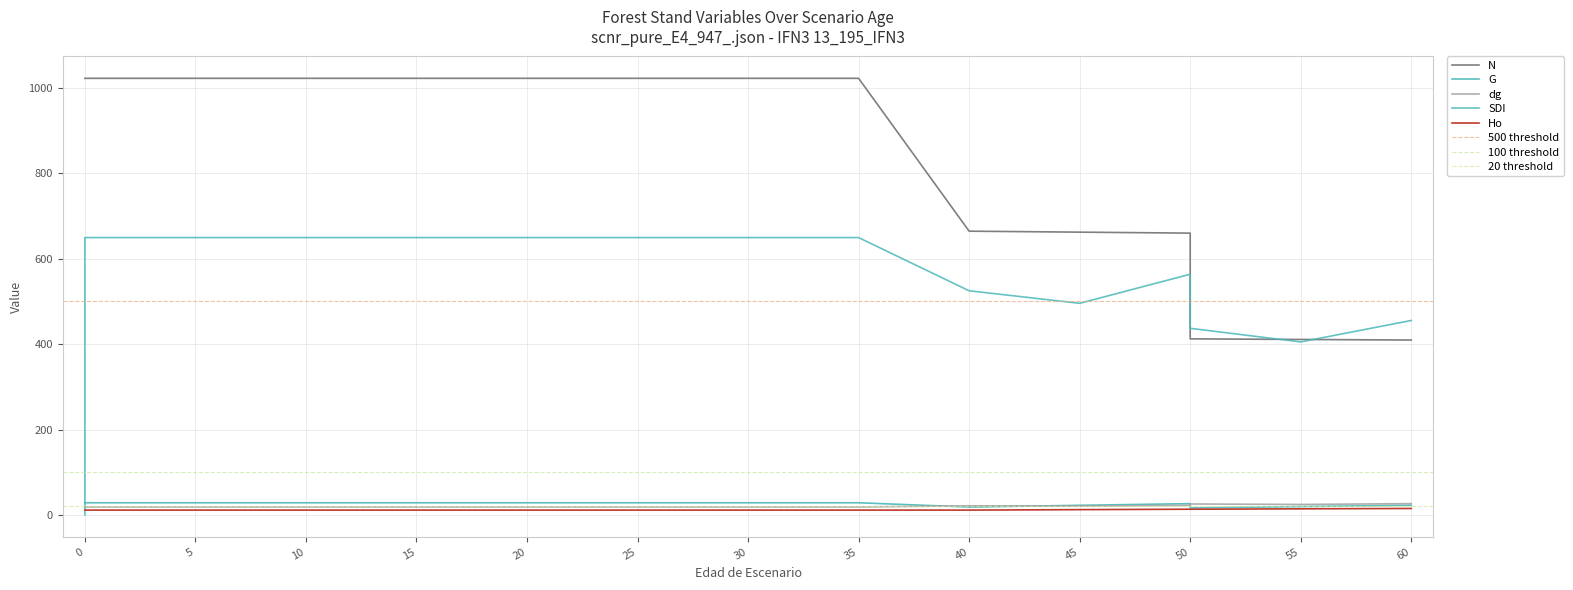

What is the sum of all dg values?

350.8